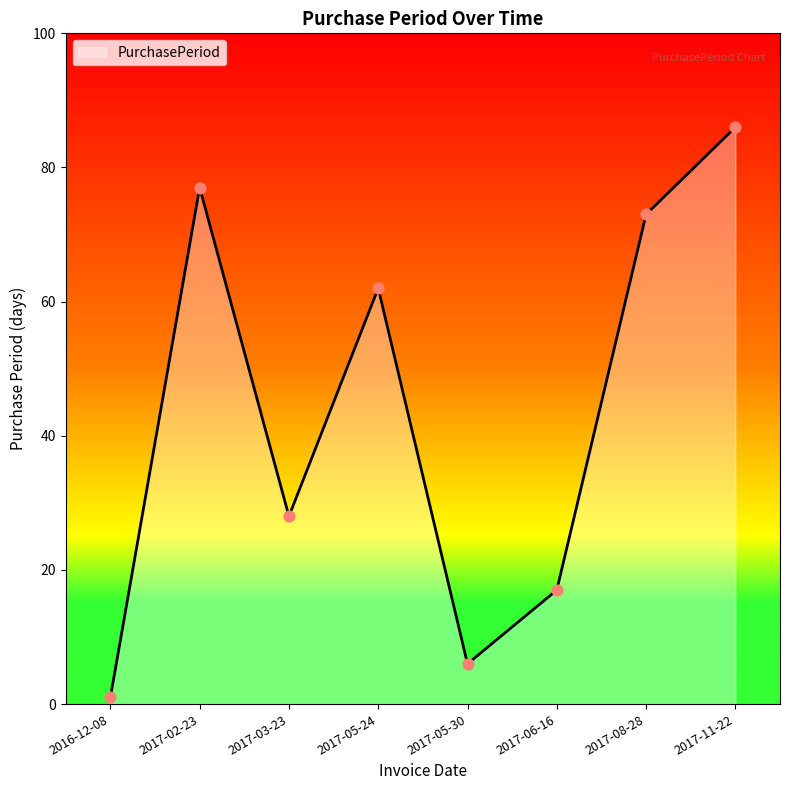

What is the change in value from 2017-02-23 to 2017-05-30?

-71